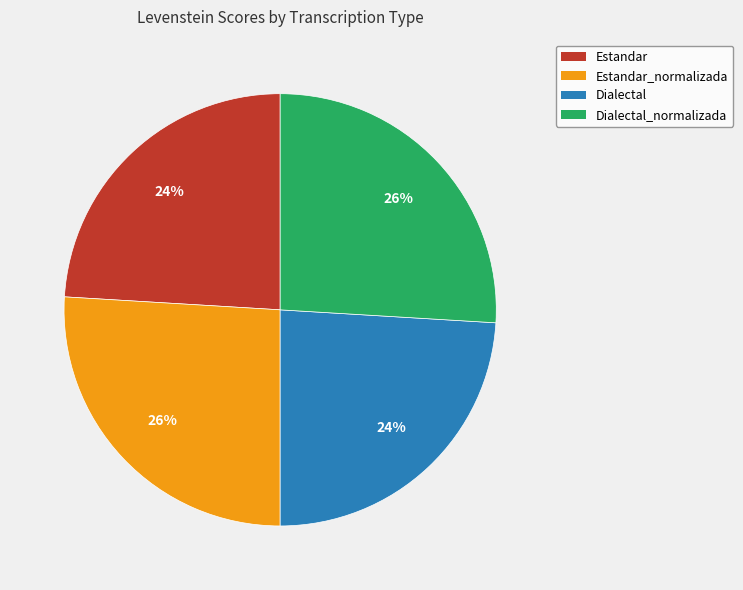

What percentage is the Estandar_normalizada slice, to the nearest percent?

26%